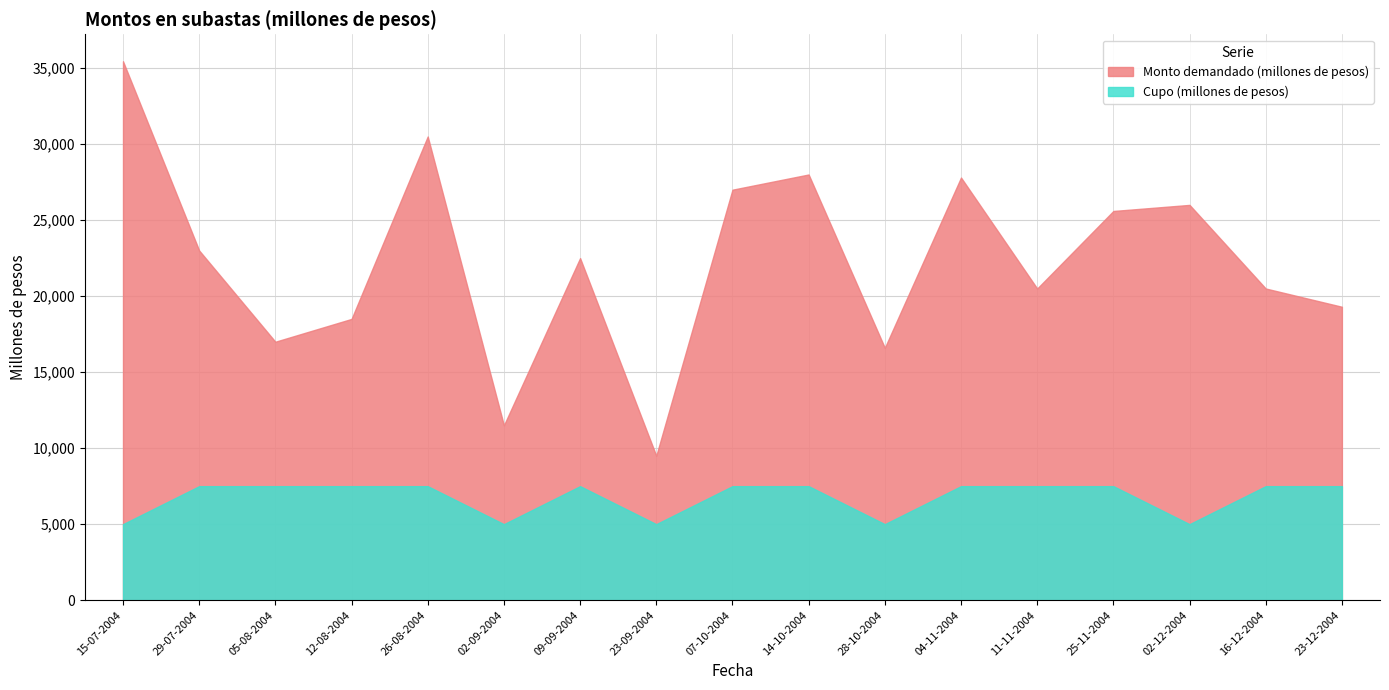

Which series has the largest range (max minus min)?

Monto demandado (millones de pesos)